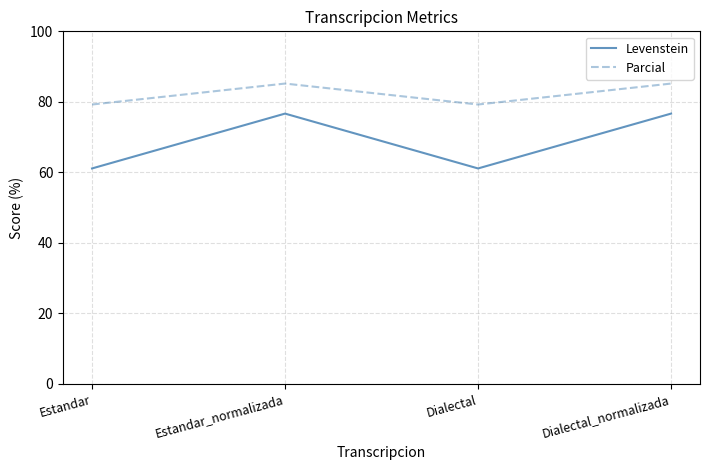

Rank the series at Estandar from highest to lowest value.

Parcial, Levenstein